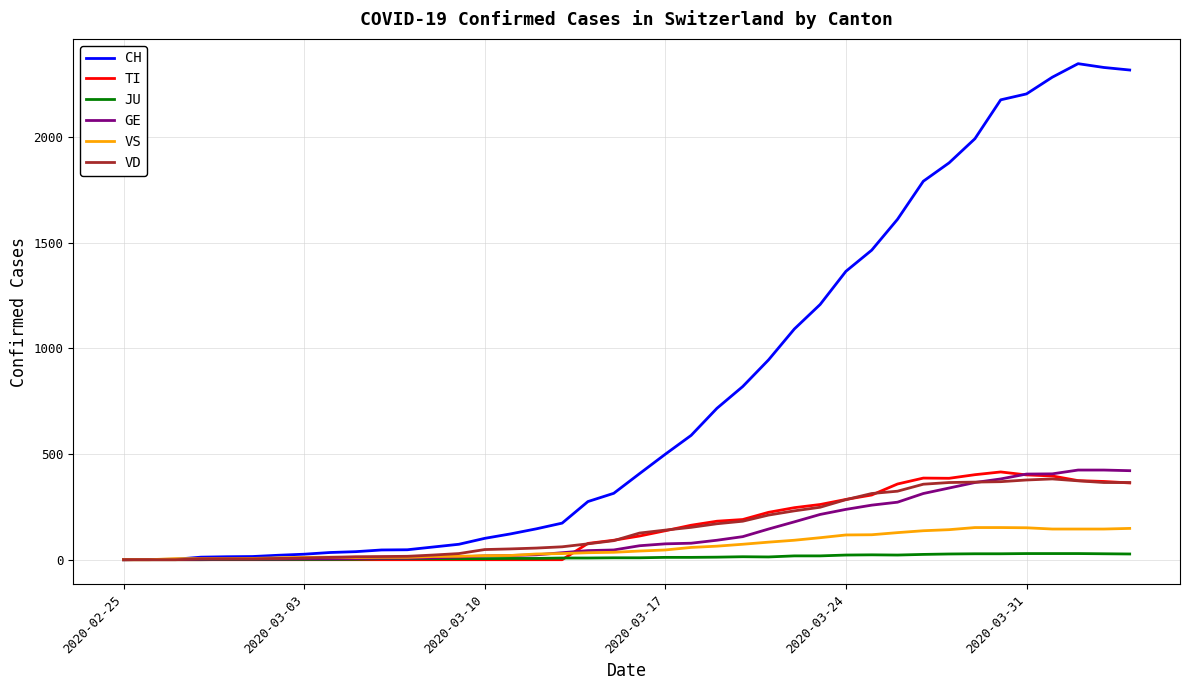

What is the maximum value for TI?

415